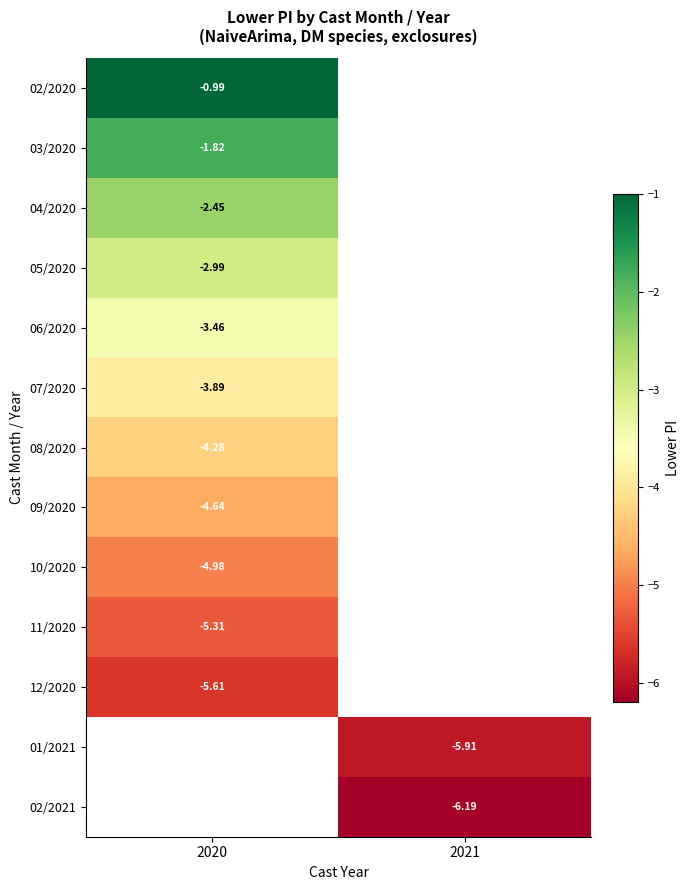

Is the value of 09/2020 at 2020 greater than the value of 04/2020 at 2020?

No